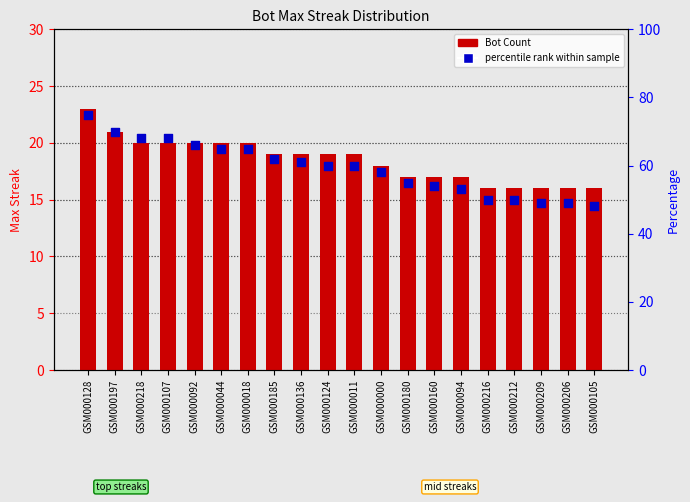

What are all the series names shown in the legend?

Bot Count, percentile rank within sample